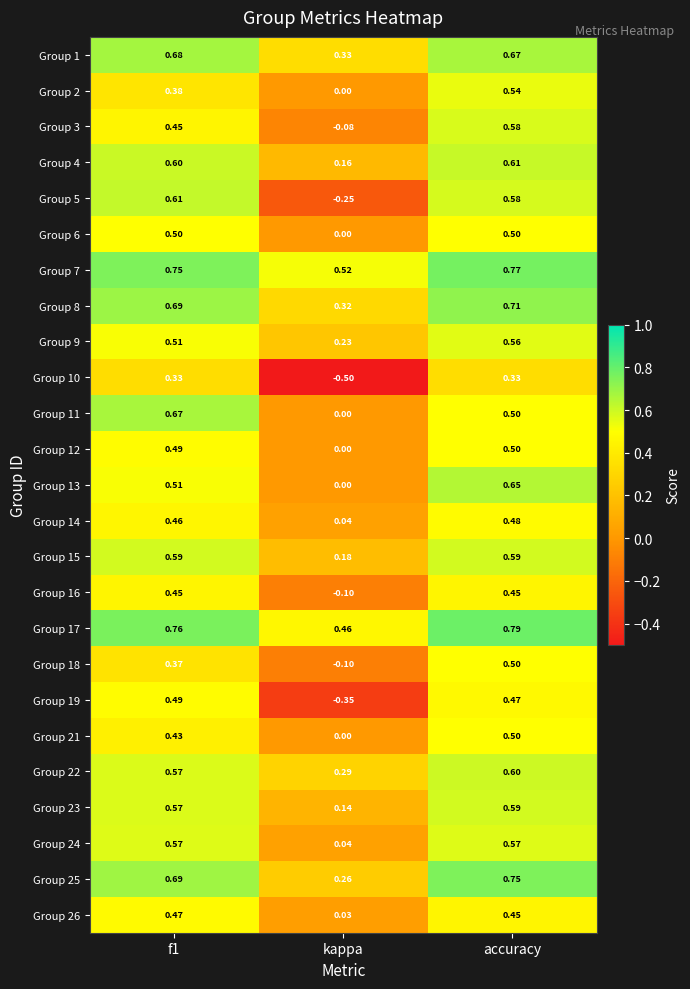

Which series has the largest total across all categories?

Group 7